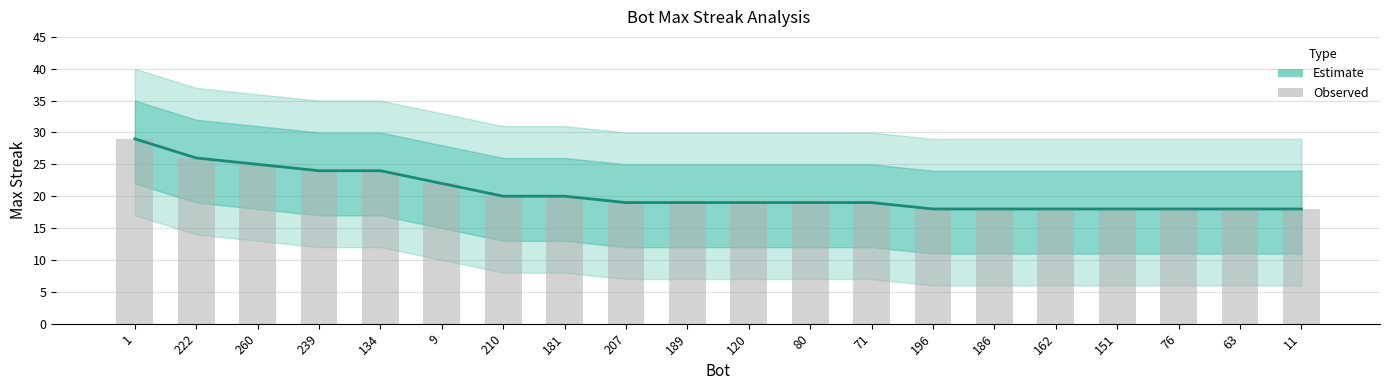

Read the value at 210, to the nearest 5.

20